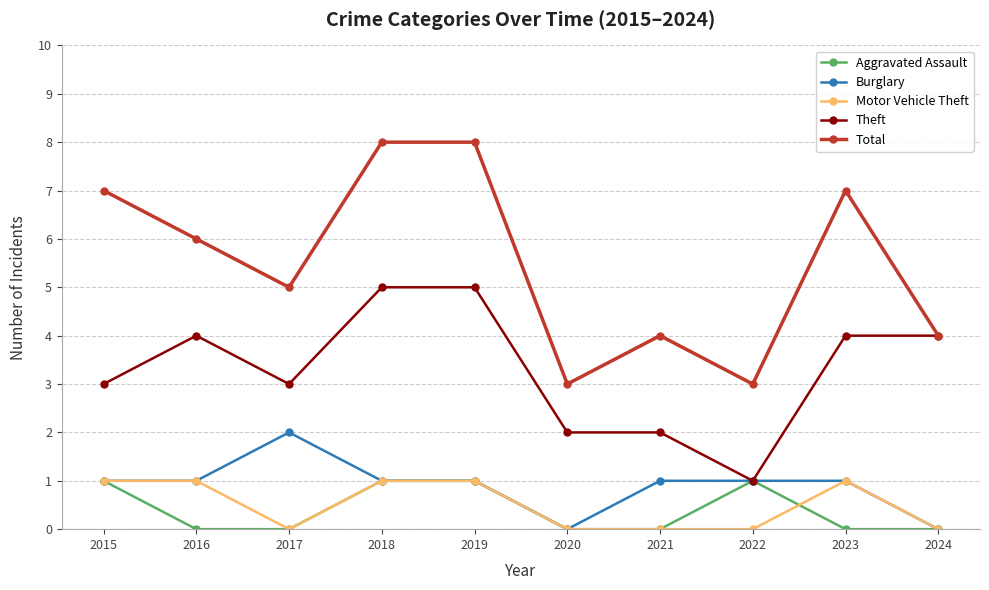

At how many categories does at least one series exceed 2?

10